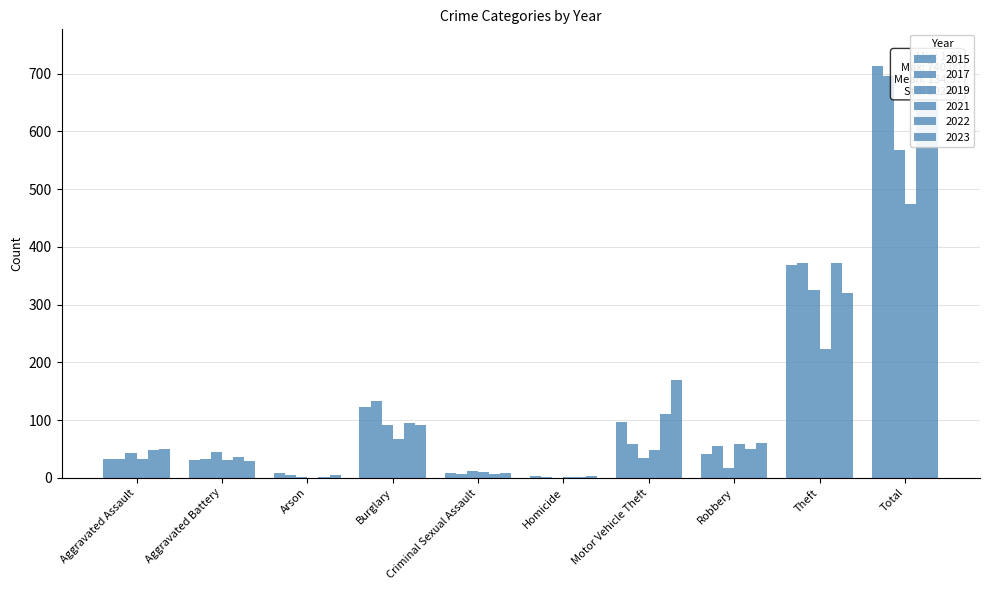

At which category is the sum across all series the highest?

Total